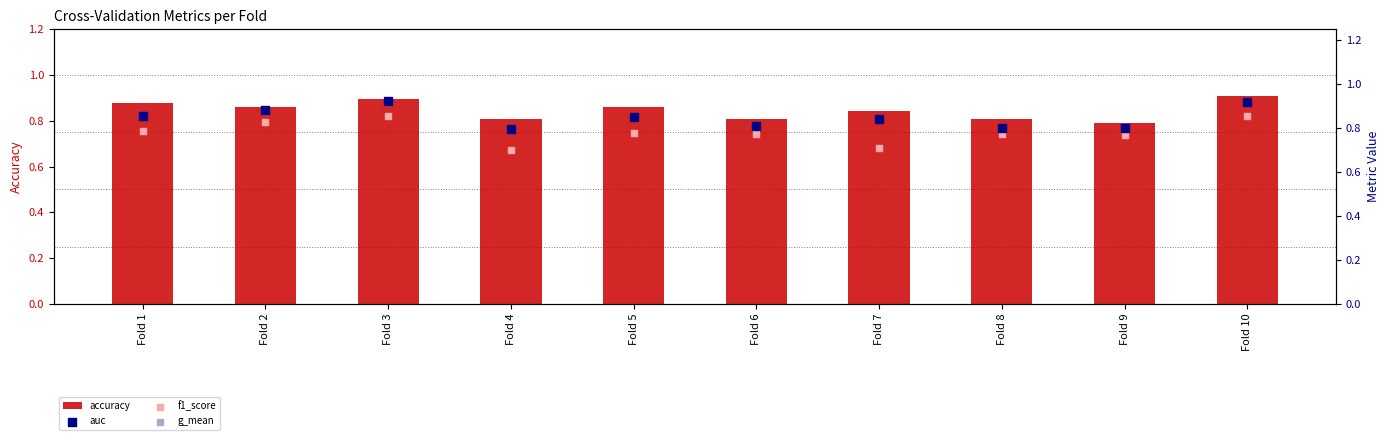

At which category is the sum across all series the highest?

Fold 10